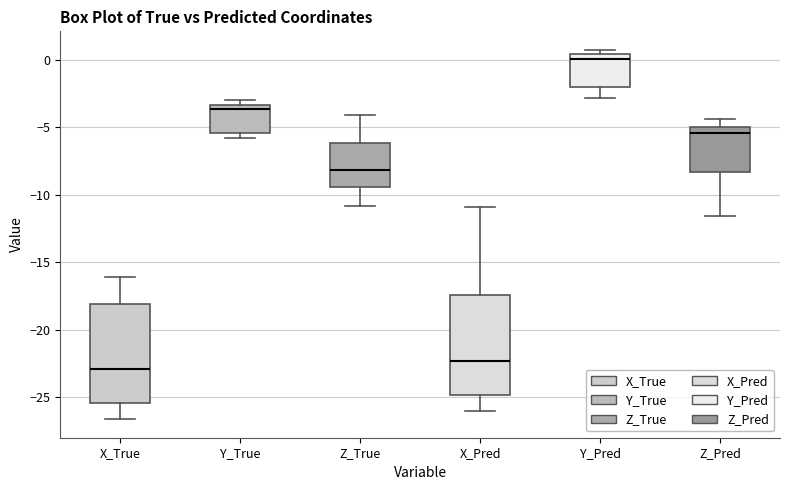

Reading left to right, read every box against the y-axis: the position of its median line, the range the box covers, and the ends of its whiskers. The values are not printed on the chart, so give them approximately, as read against the axis.

X_True: median -23.0, box -25.5 to -18.0, whiskers -26.5 to -16.0
Y_True: median -3.5 (just below the box's upper edge), box -5.5 to -3.5, whiskers -6.0 to -3.0
Z_True: median -8.0, box -9.5 to -6.0, whiskers -11.0 to -4.0
X_Pred: median -22.5, box -25.0 to -17.5, whiskers -26.0 to -11.0
Y_Pred: median 0.0, box -2.0 to 0.5, whiskers -3.0 to 0.5 (just above the box's upper edge)
Z_Pred: median -5.5, box -8.5 to -5.0, whiskers -11.5 to -4.5